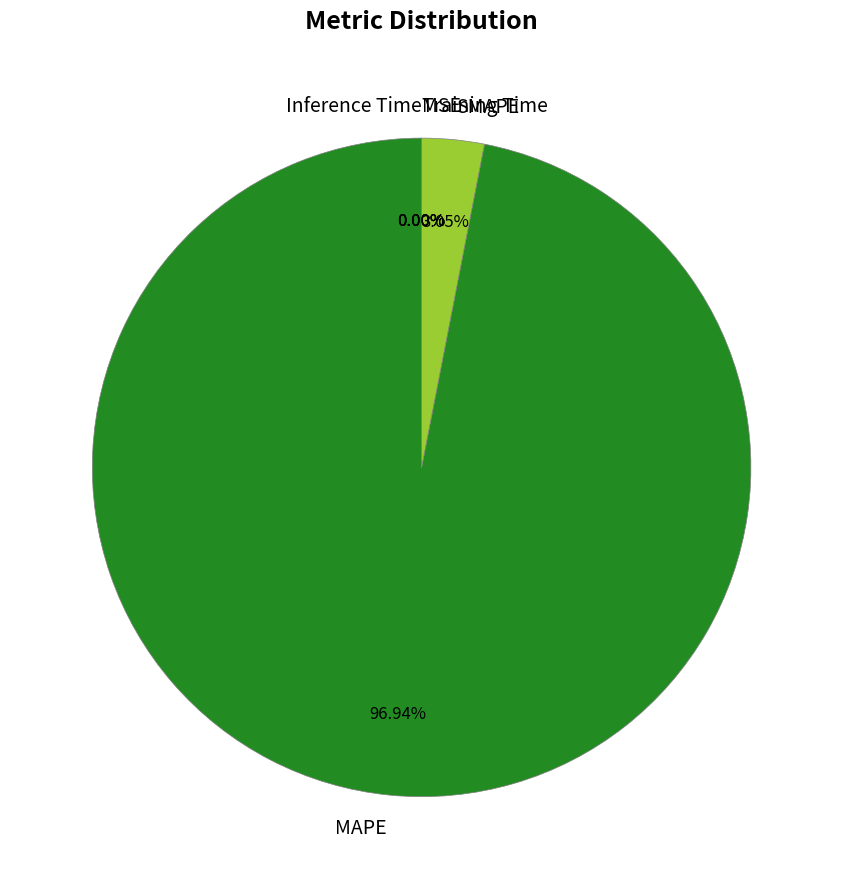

To the nearest percent, what portion does MAPE represent?

97%